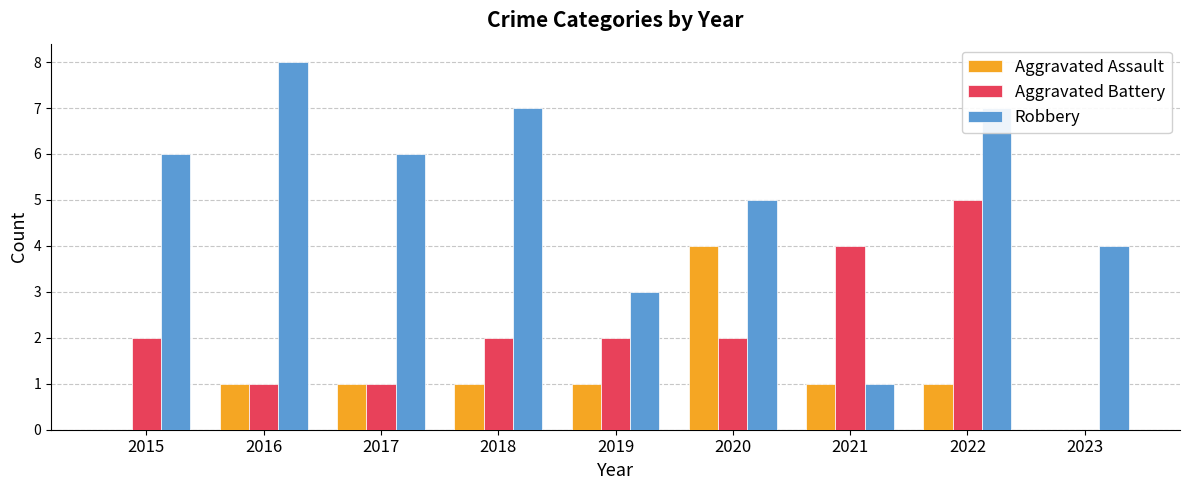

Count the number of categories in the chart.

9